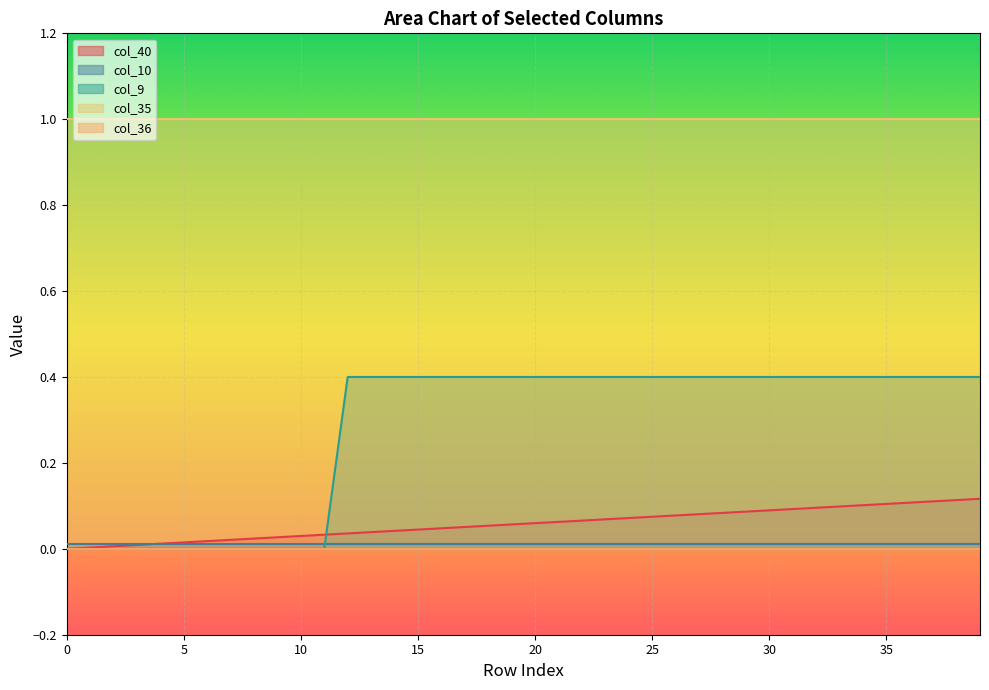

Between 2 and 5, which series saw the biggest shift?

col_40